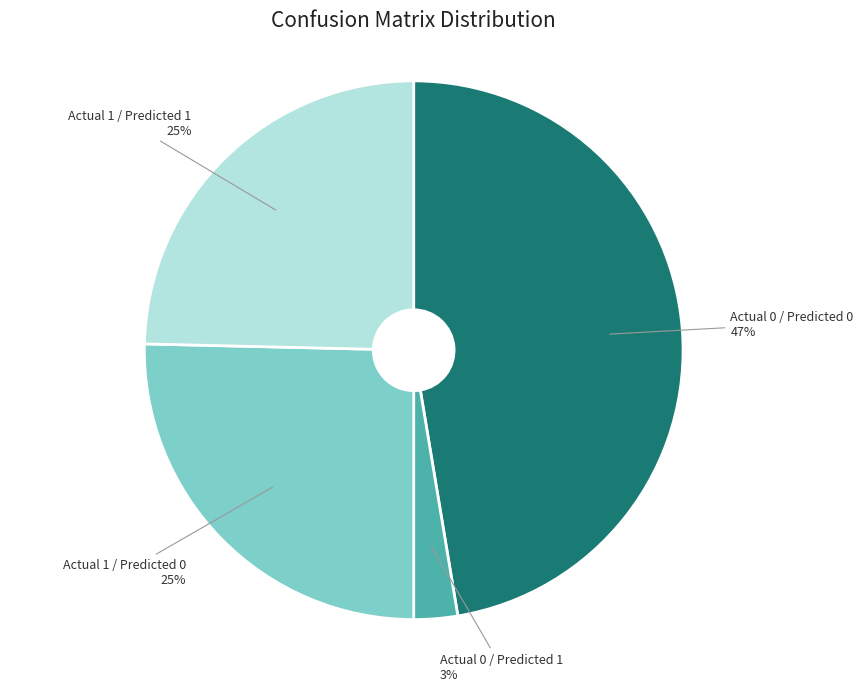

To the nearest percent, what portion does Actual 0 / Predicted 1 represent?

3%